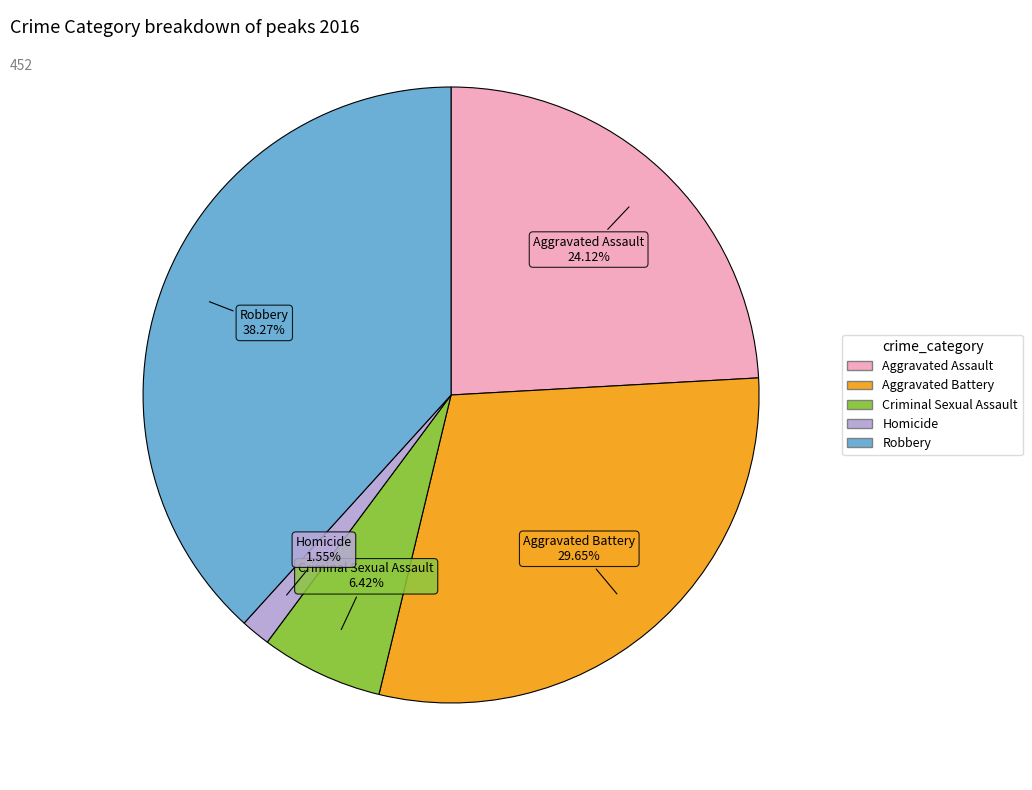

What is the smallest slice in the pie chart?

Homicide